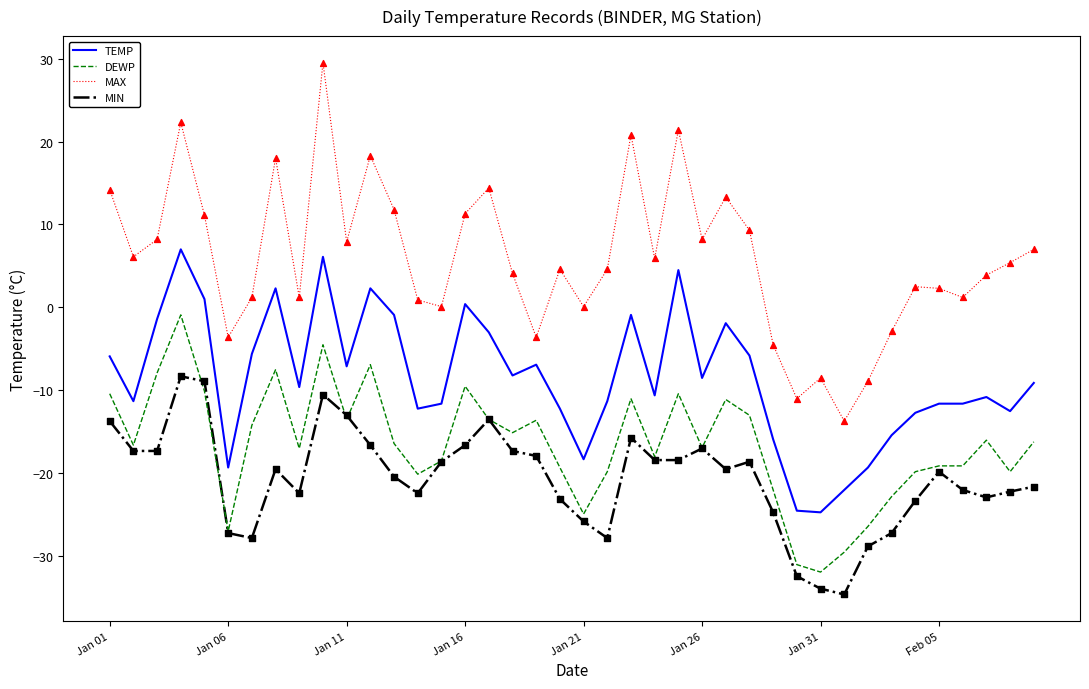

What is the minimum value shown in the chart?

-34.6